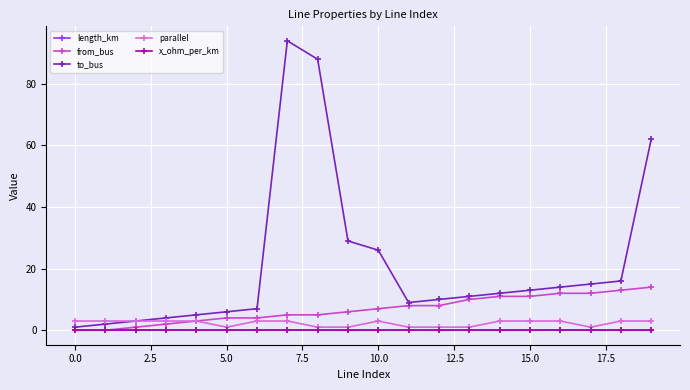

Which series has the largest range (max minus min)?

to_bus